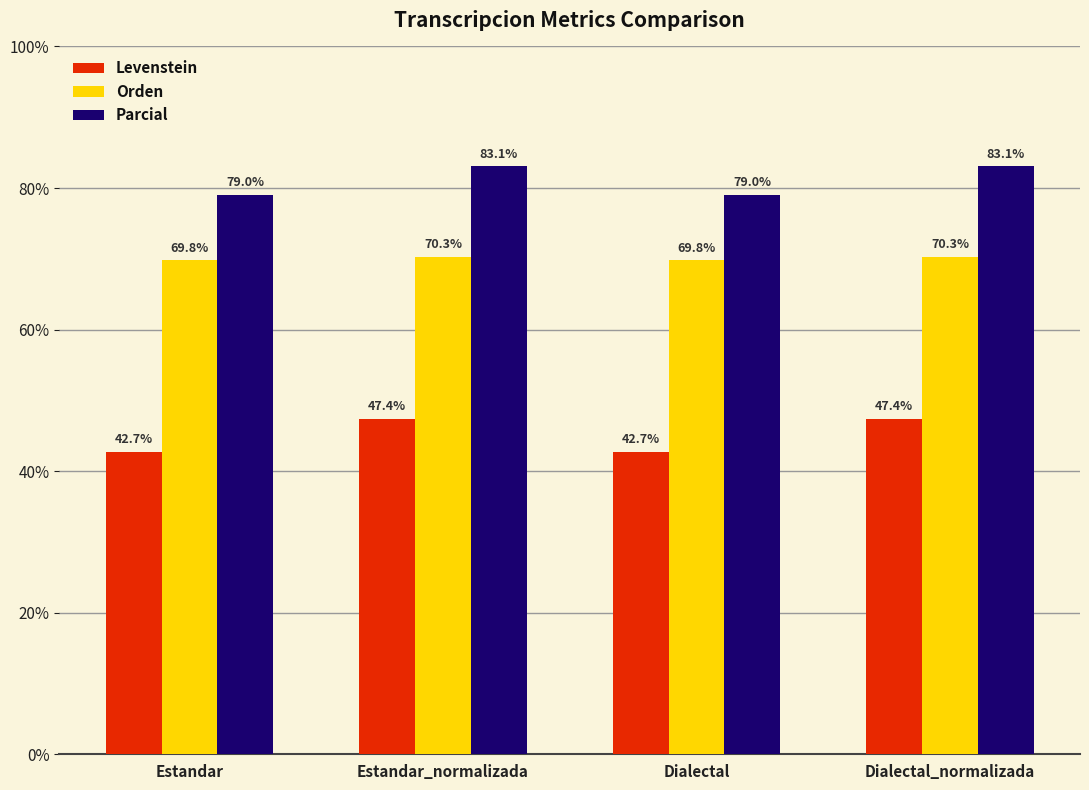

What position from the right is Dialectal_normalizada?

1